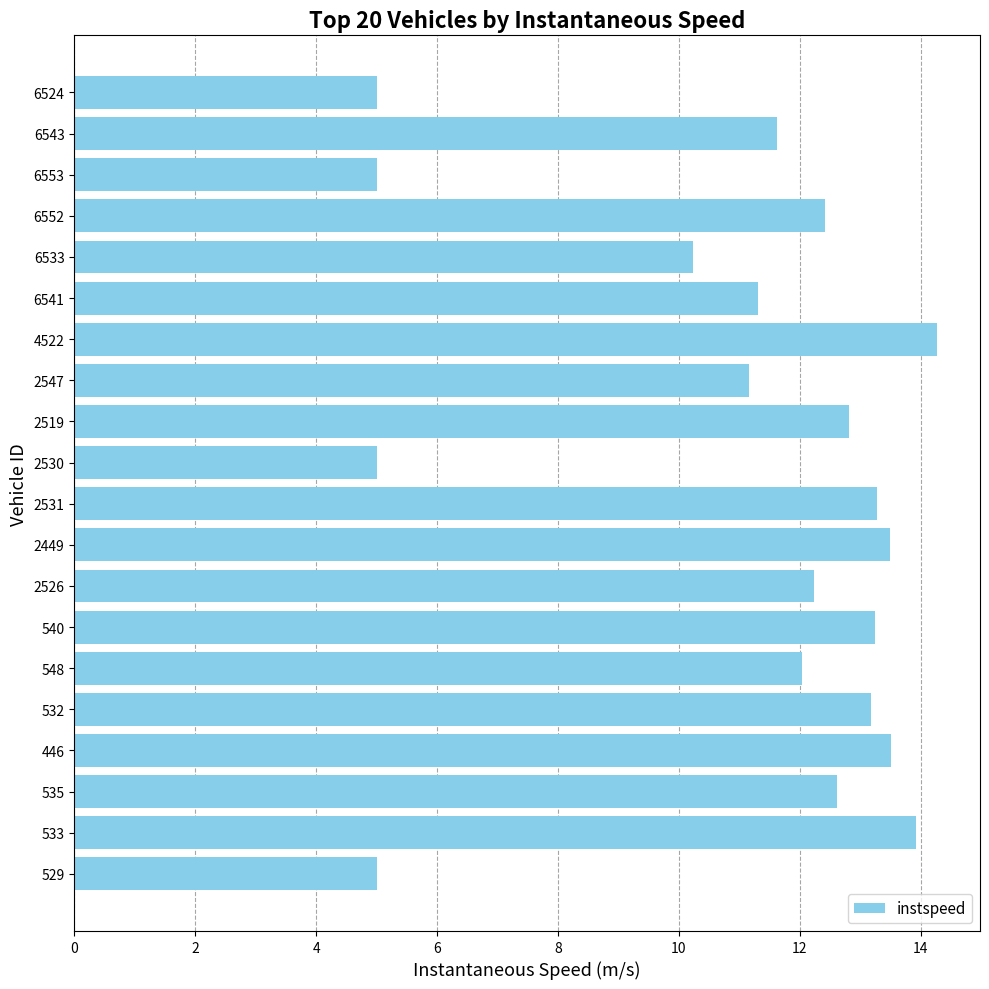

What is the minimum value shown in the chart?

5.0